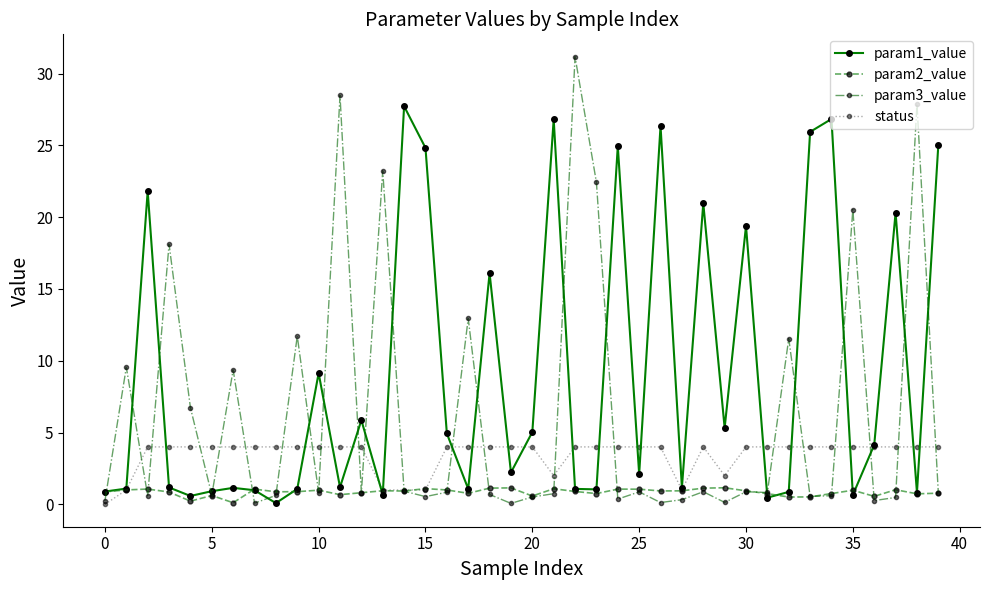

Which series has the largest total across all categories?

param1_value